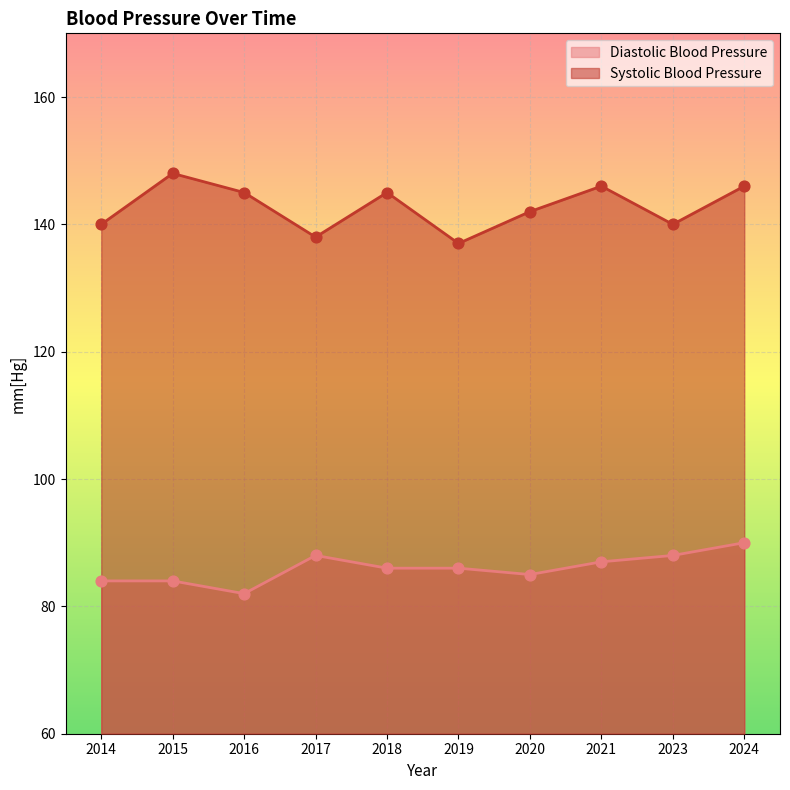

Is the value of Systolic Blood Pressure at 2023 greater than the value of Diastolic Blood Pressure at 2019?

Yes